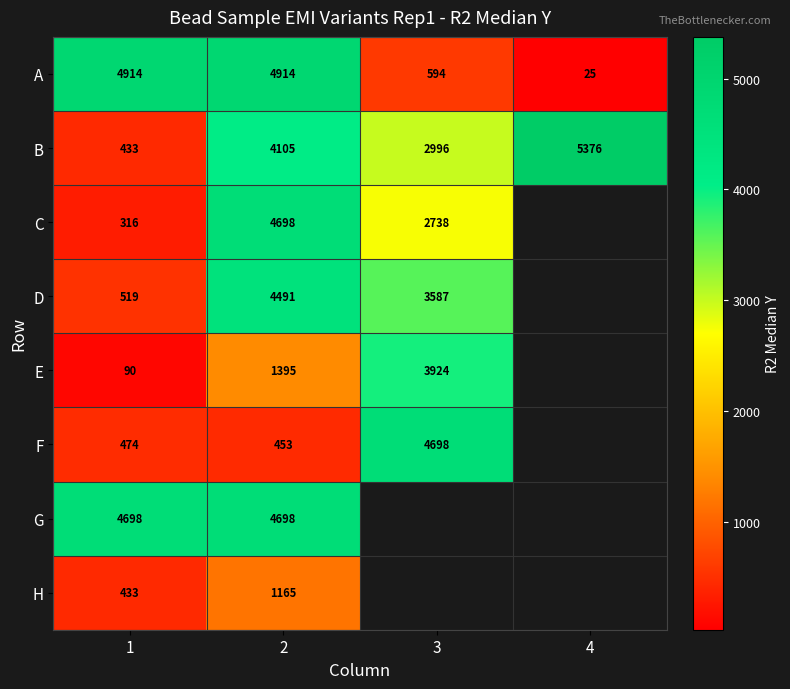

Which has a higher value, 2 or 3?

2